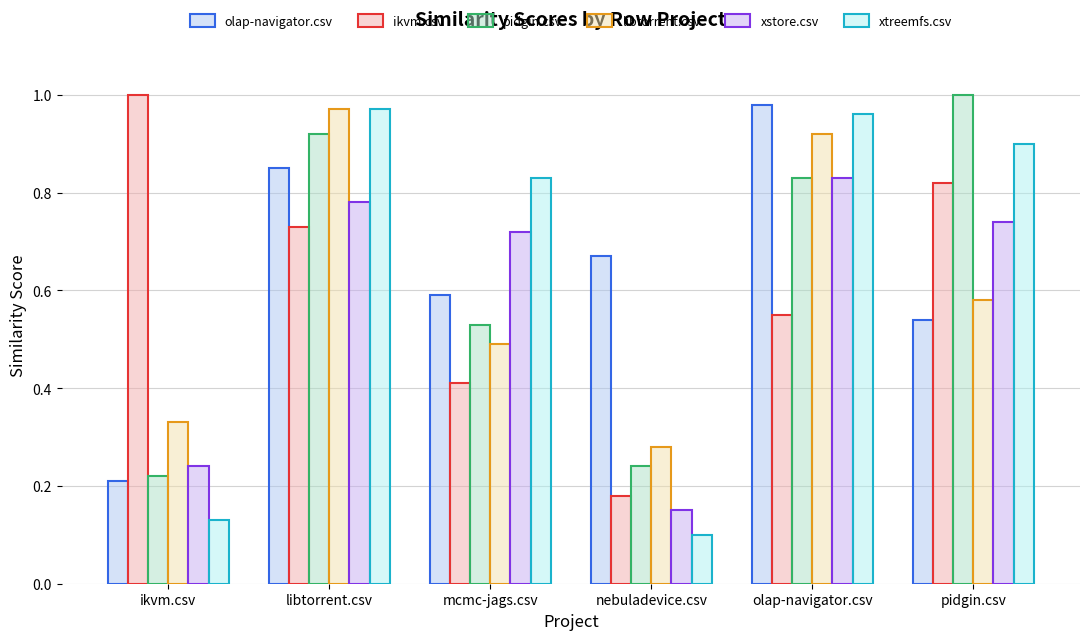

Does the chart contain stacked bars?

No